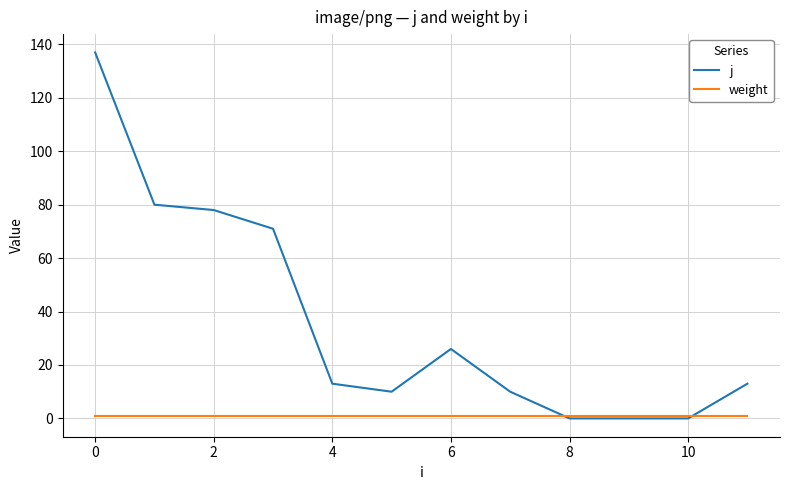

At how many categories does at least one series exceed 110?

1